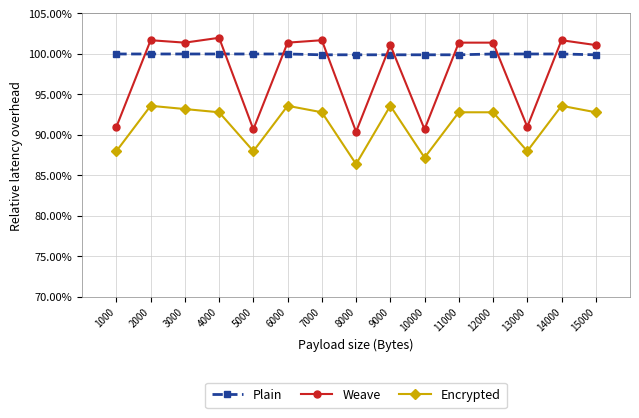

Is the value of Weave at 2000 greater than the value of Encrypted at 5000?

Yes